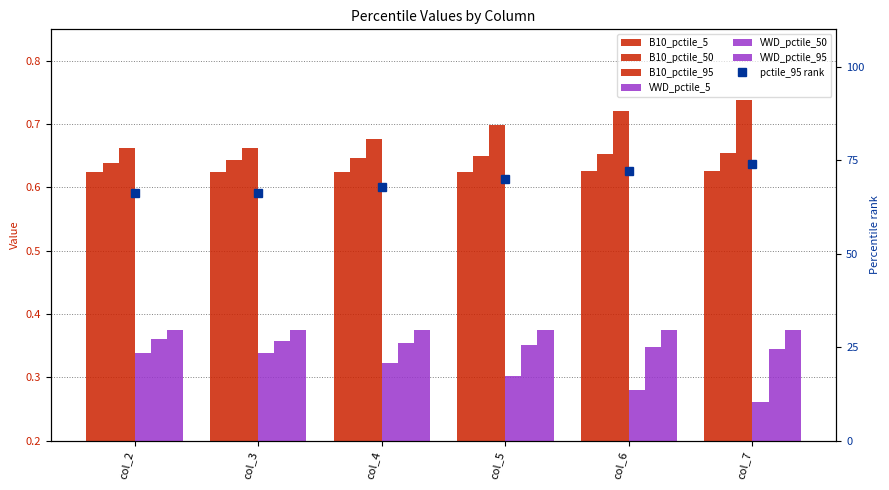

Where is VWD_pctile_95 nearest to the value 0?

col_7